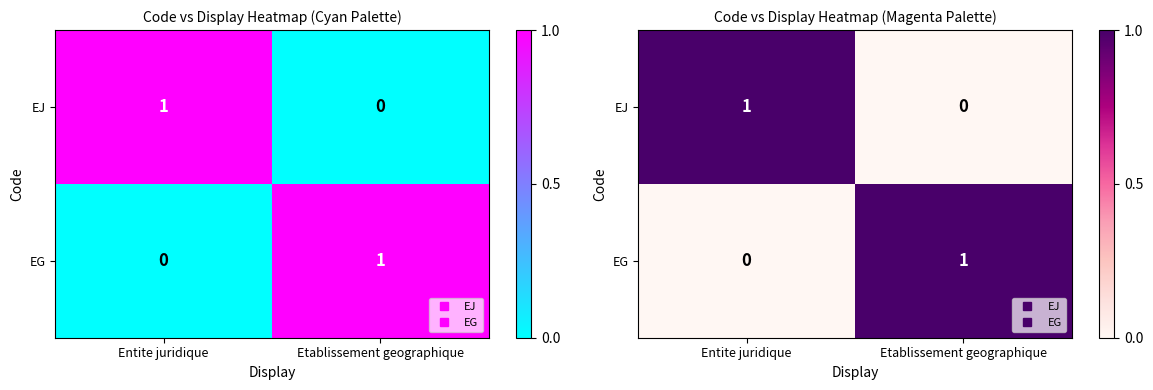

Which label corresponds to the largest value in the chart?

Entite juridique